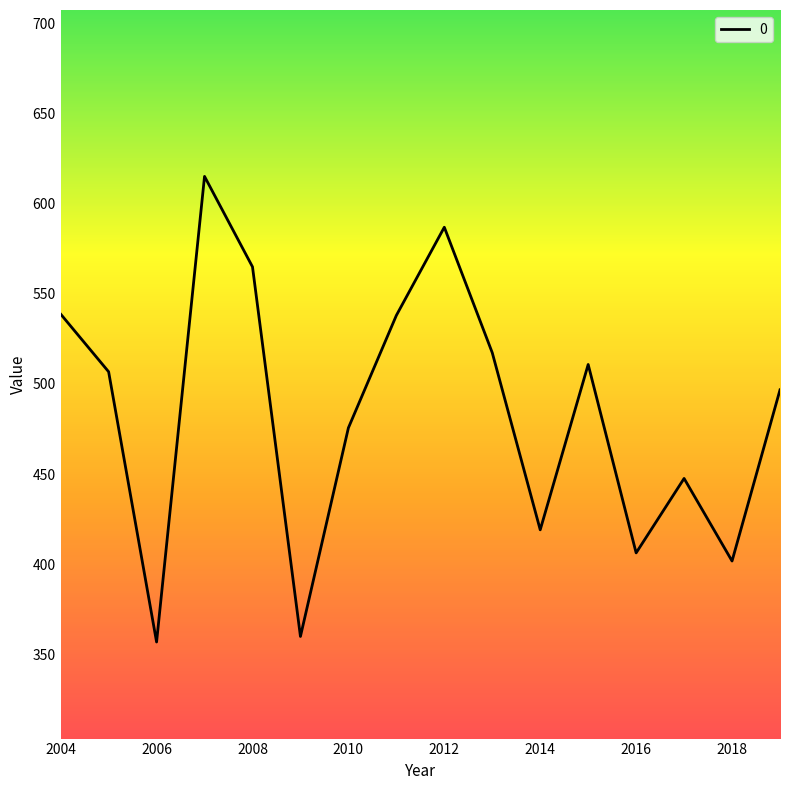

What is the greatest value displayed?

615.0